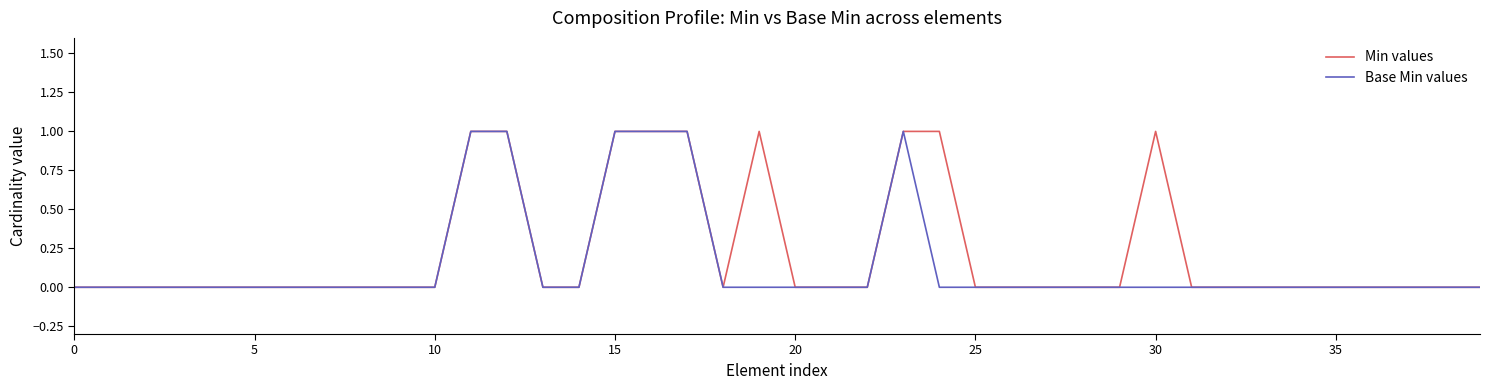

Reading left to right, list all the values displayed in this chart.

Min values: 0	0	0	0	0	0	0	0	0	0	0	1	1	0	0	1	1	1	0	1	0	0	0	1	1	0	0	0	0	0	1	0	0	0	0	0	0	0	0	0
Base Min values: 0	0	0	0	0	0	0	0	0	0	0	1	1	0	0	1	1	1	0	0	0	0	0	1	0	0	0	0	0	0	0	0	0	0	0	0	0	0	0	0